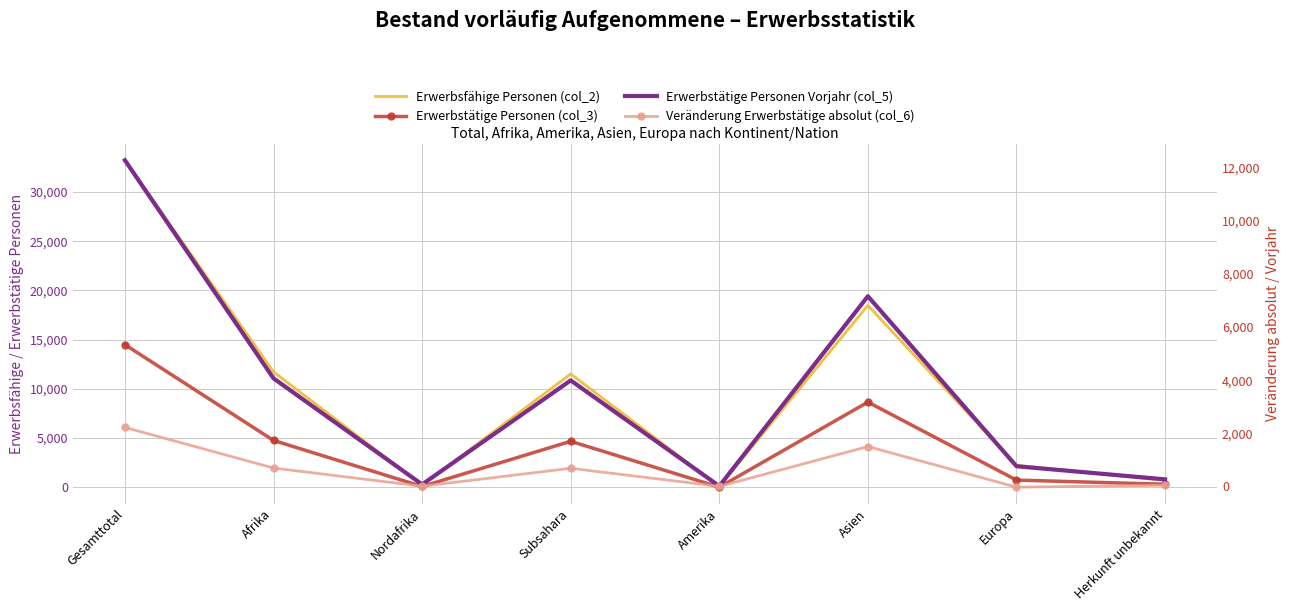

True or false: Erwerbstätige Personen (col_3) has a value of 33 at Amerika.

False